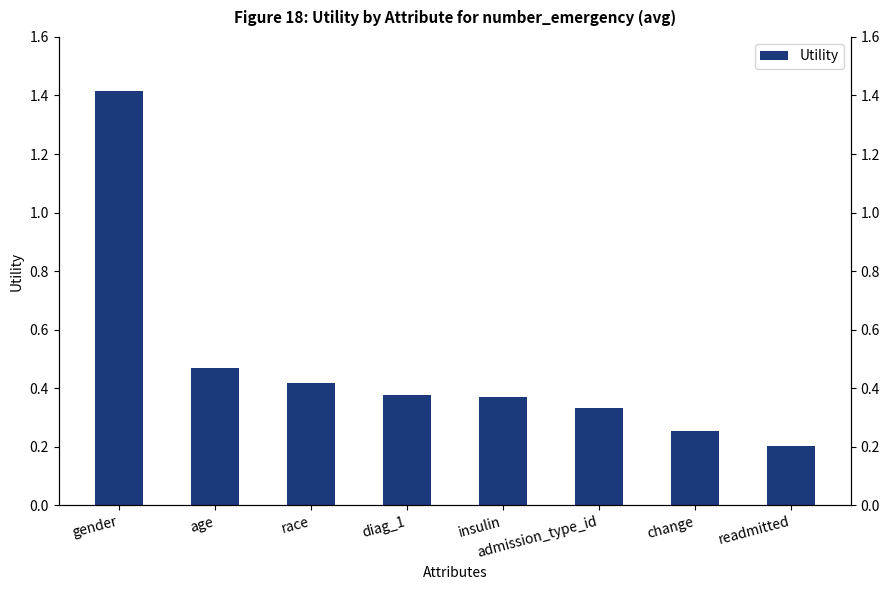

Rank the categories by value from highest to lowest.

gender, age, race, diag_1, insulin, admission_type_id, change, readmitted